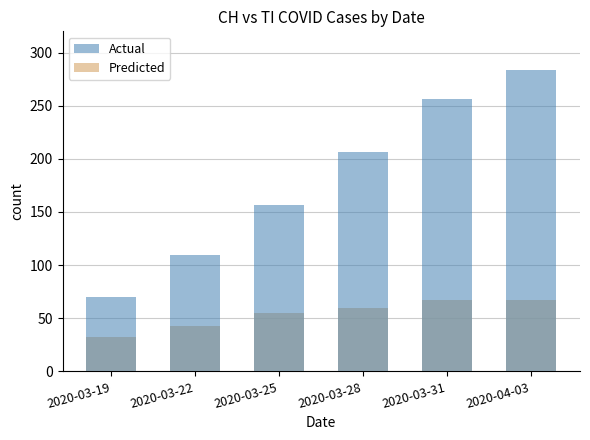

True or false: Actual has a value of 109 at 2020-03-19.

False